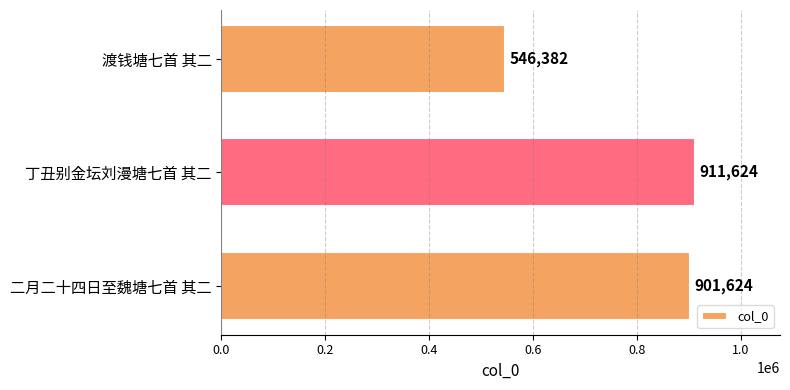

Read the value at 二月二十四日至魏塘七首 其二.

901624